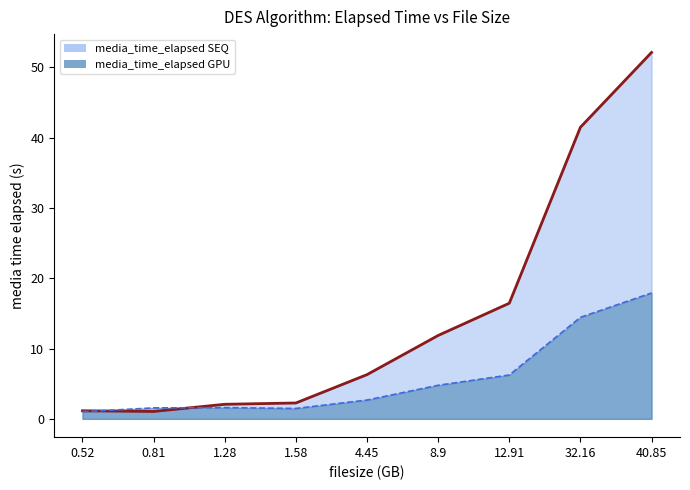

How many interior local valleys does the media_time_elapsed GPU series have?

1